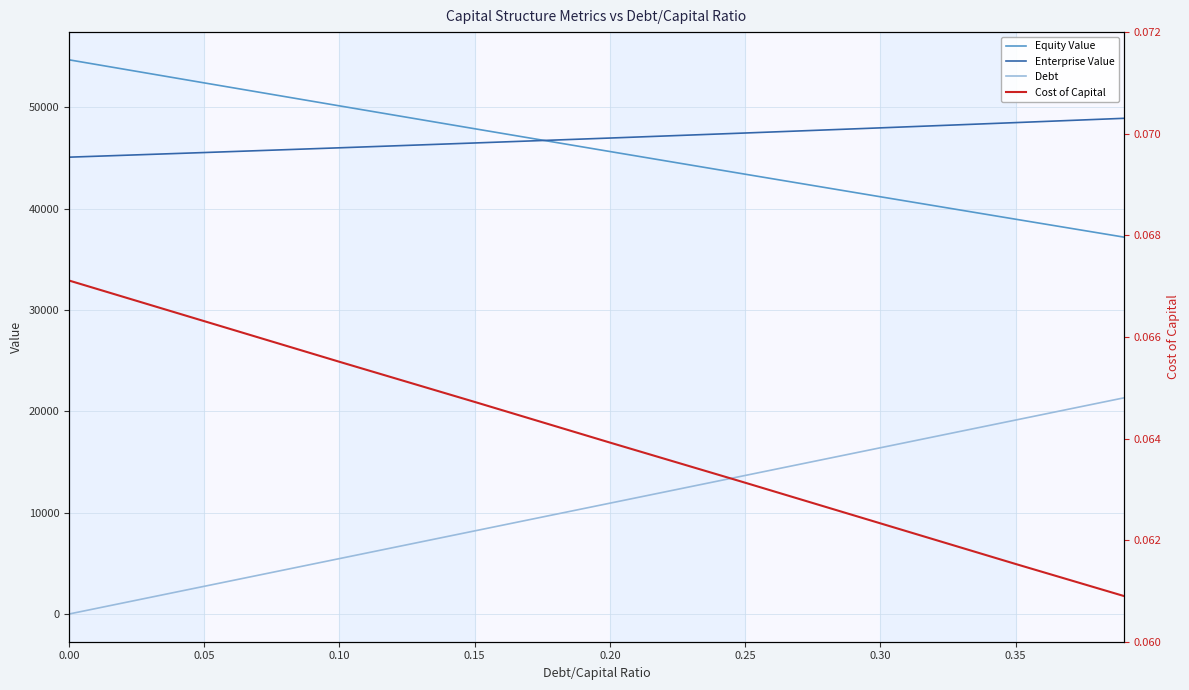

Count the number of data series in this chart.

4